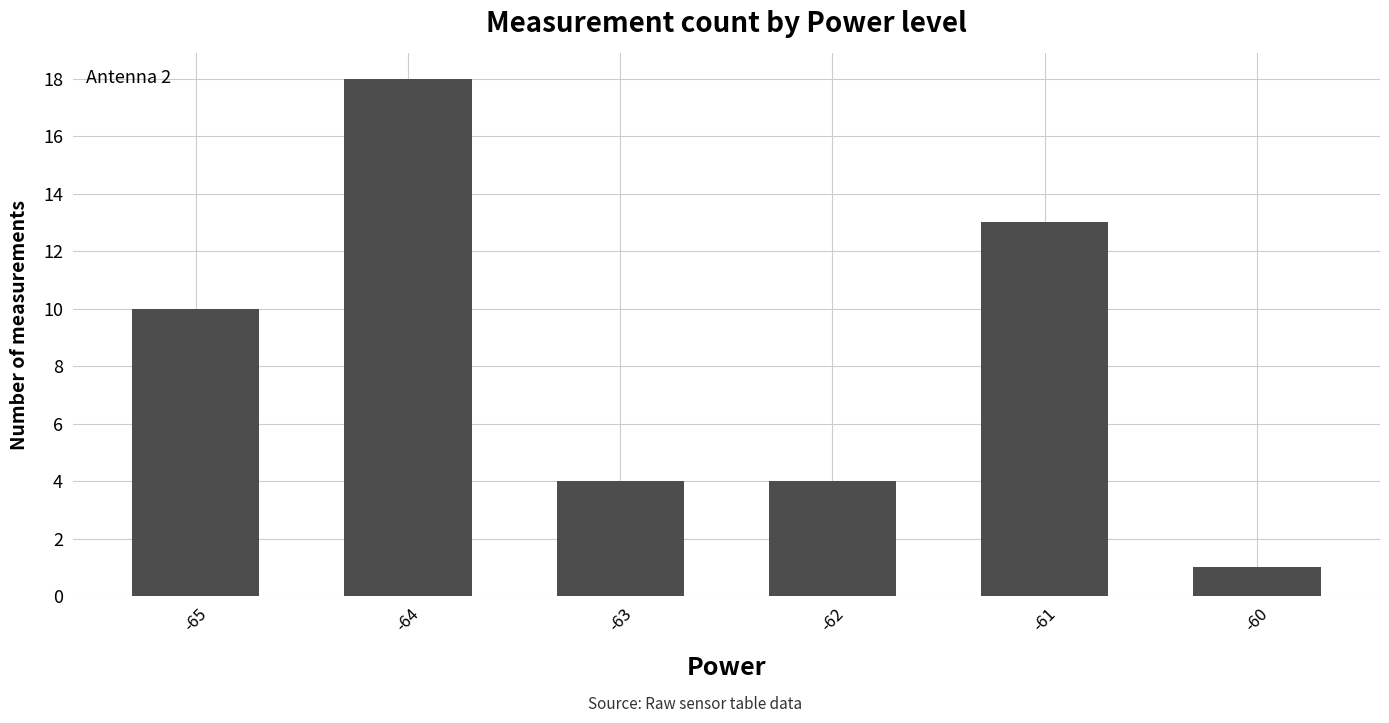

What is the smallest value displayed?

1